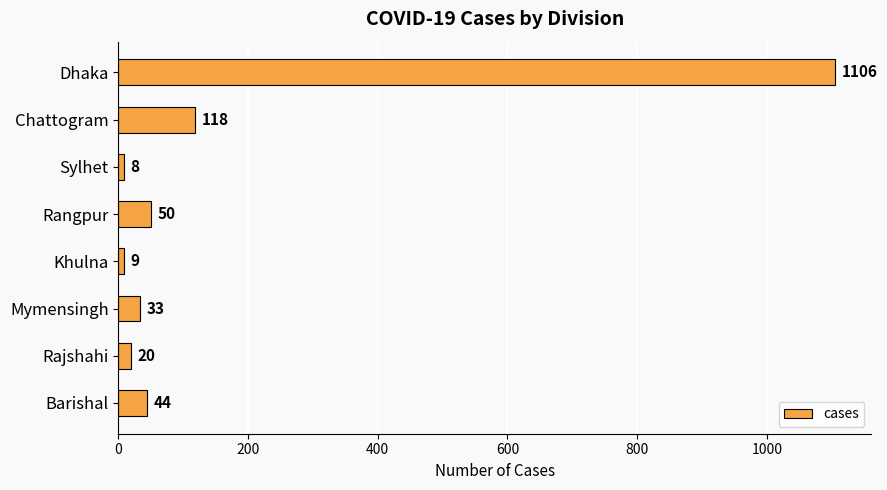

Which label corresponds to the smallest value in the chart?

Sylhet